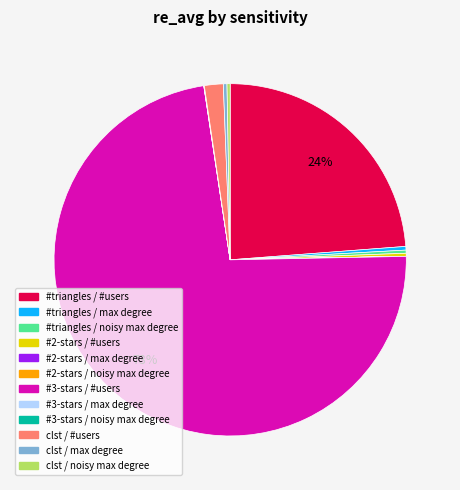

Combined, do clst / max degree and #triangles / noisy max degree account for over 50%?

No